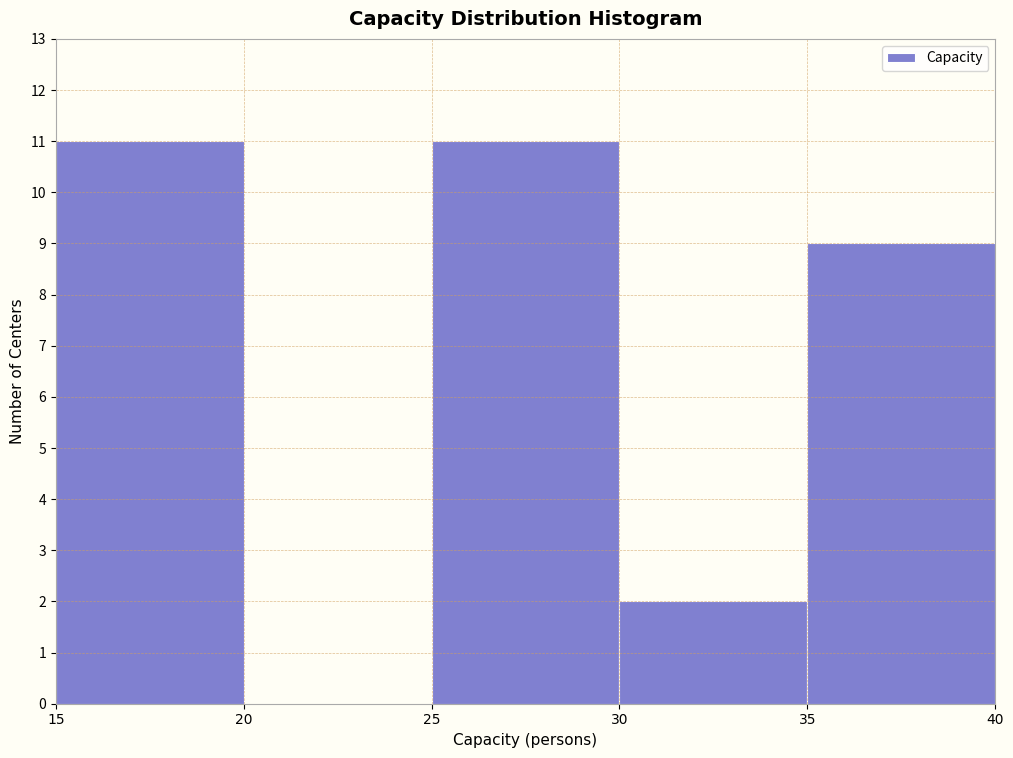

What is the height of the bar covering 30 to 35 on the x-axis? The values are not printed on the chart, so give them approximately, as read against the axis.

2